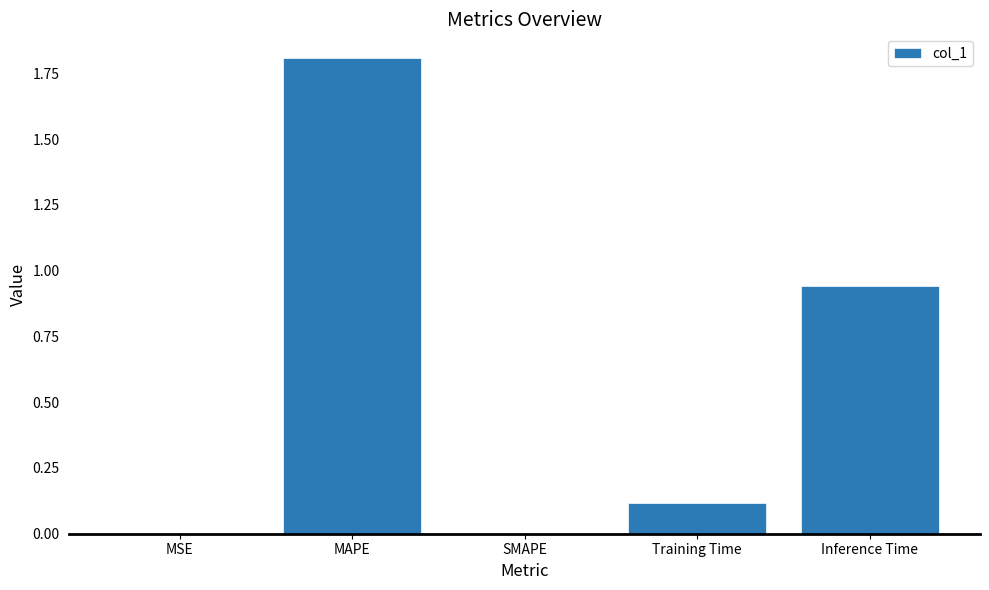

Between Inference Time and MSE, which is larger?

Inference Time